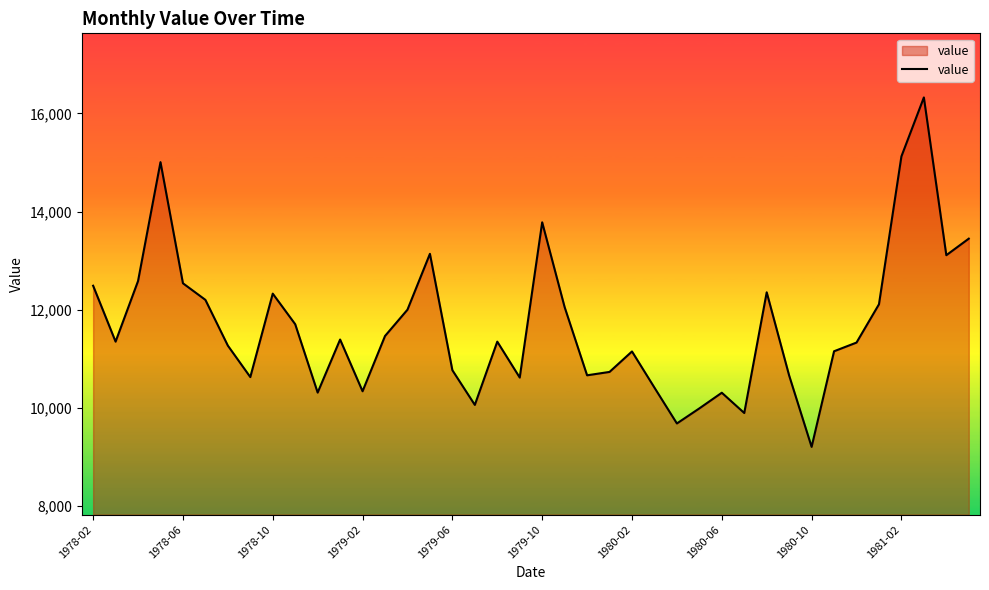

What is the difference between the maximum and minimum values?

7119